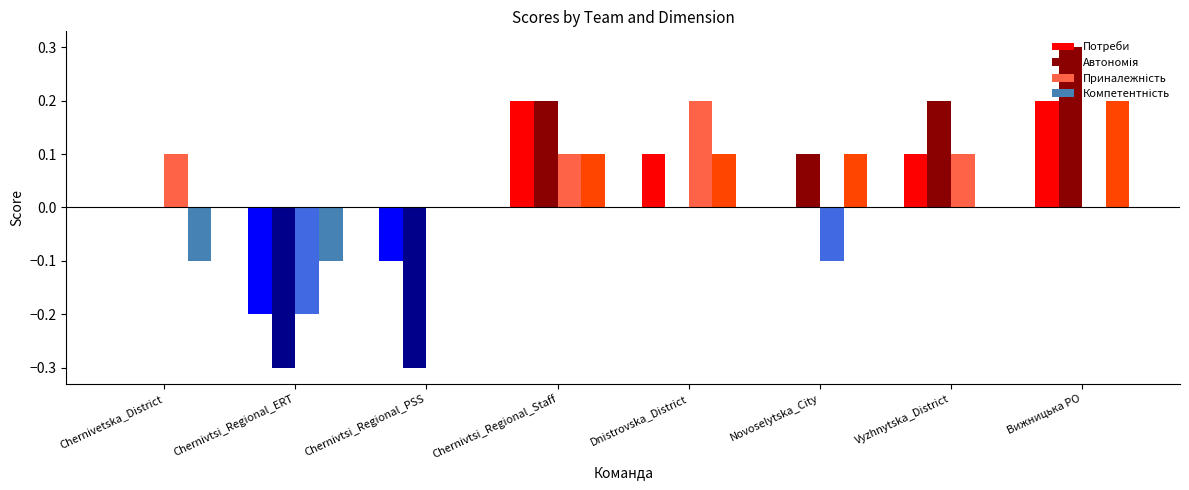

True or false: Потреби has a value of -0.1 at Chernivtsi_Regional_ERT.

False